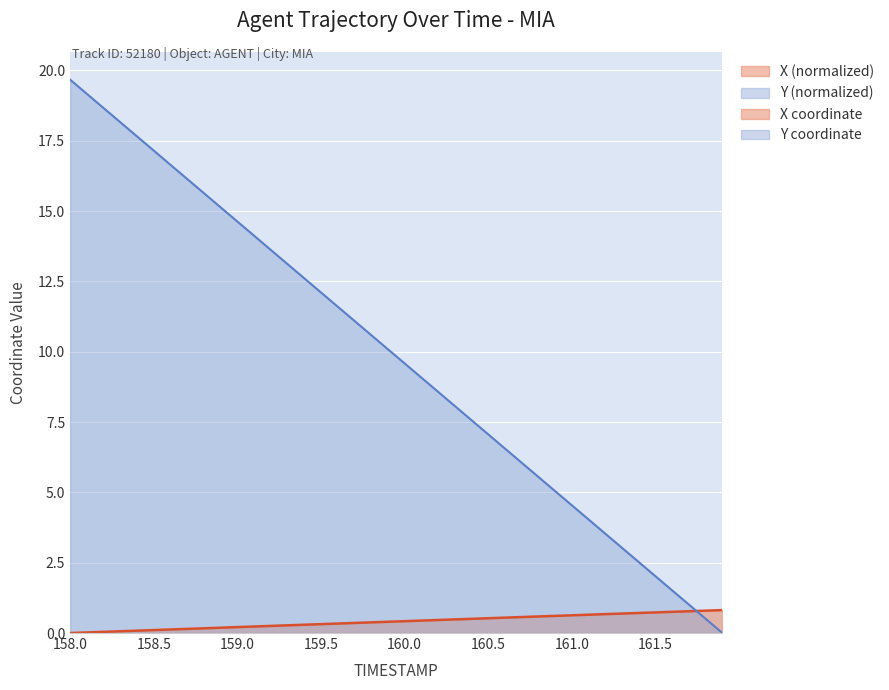

What is the difference between the maximum and minimum values in the X series?

0.8